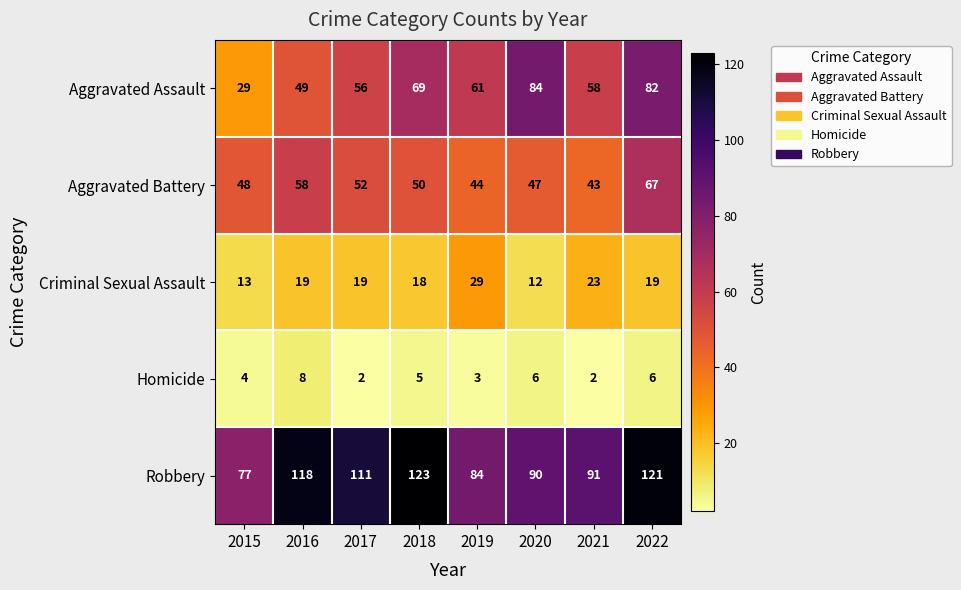

What is the difference between the second highest and second lowest values in the Aggravated Assault series?

33